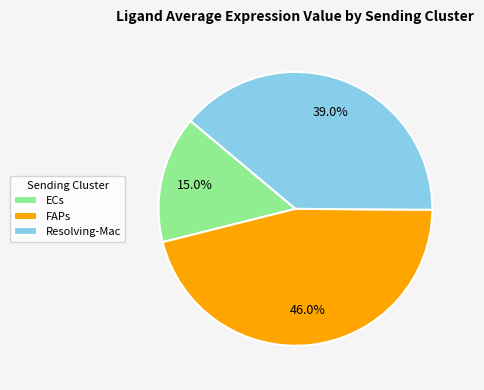

What is the smallest slice in the pie chart?

ECs